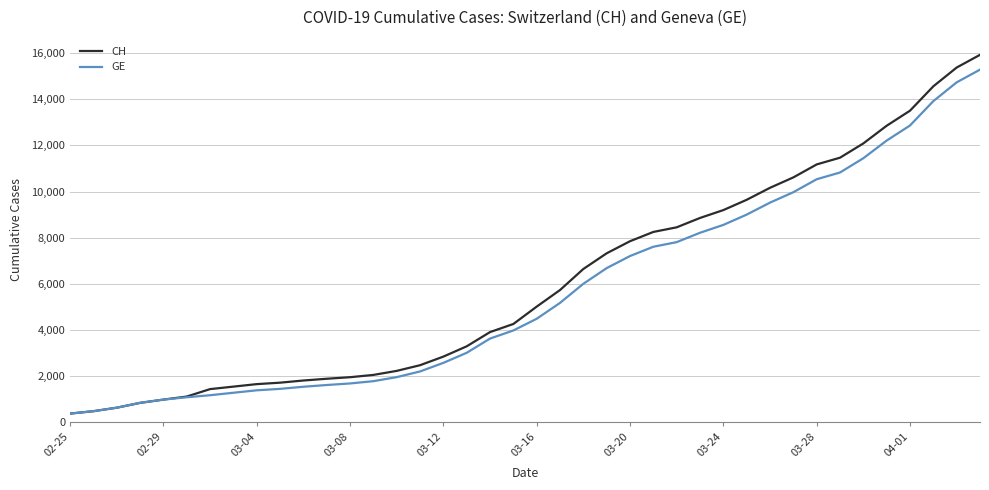

What is the maximum value shown in the chart?

15926